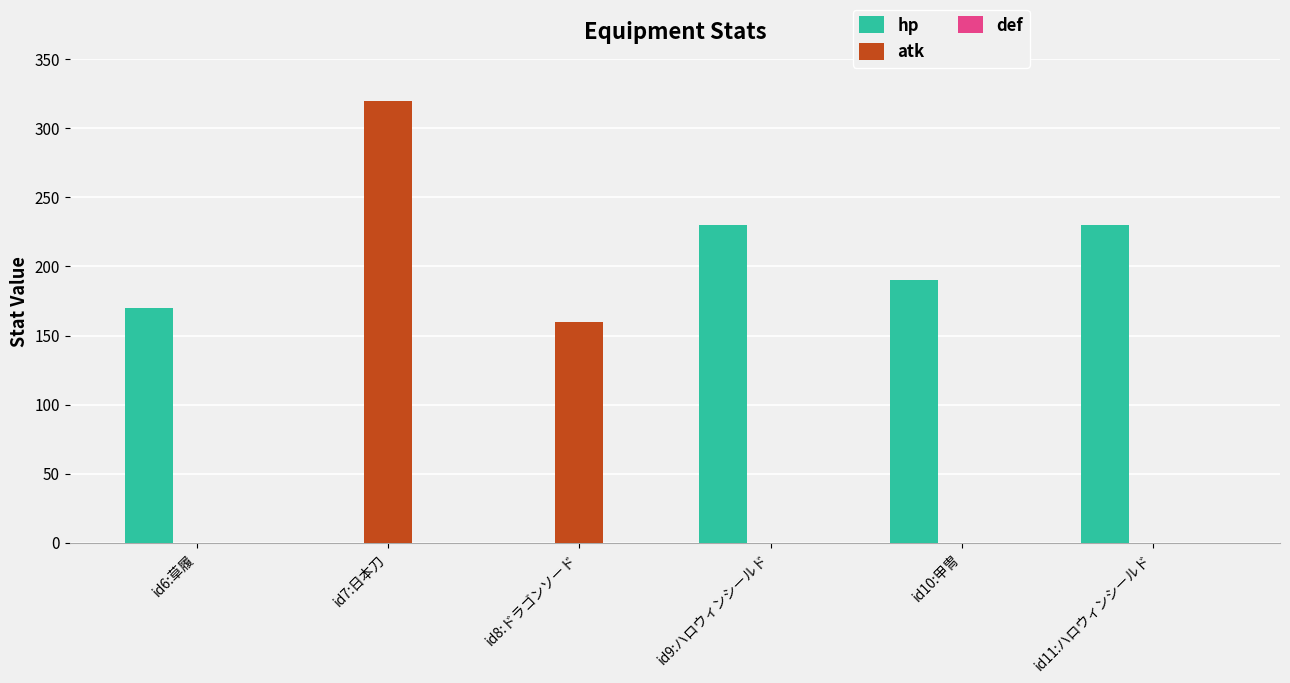

Which category has the highest value across all series?

id7:日本刀